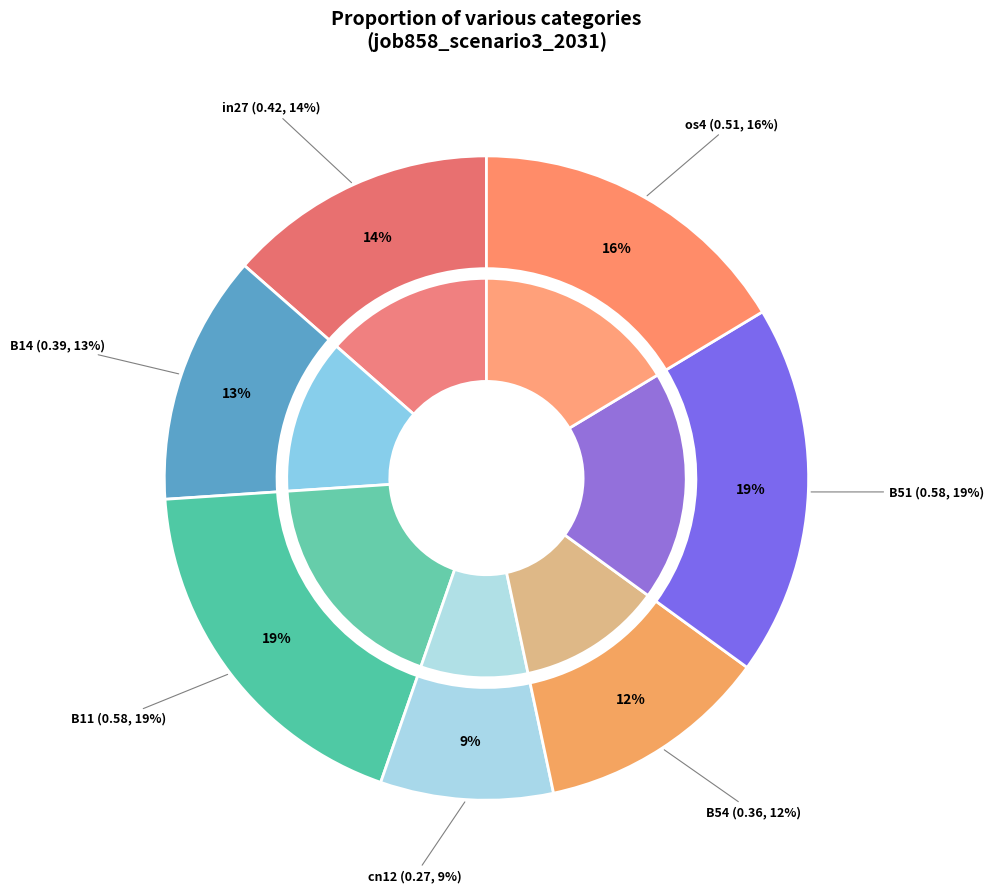

Count the number of slices in the pie.

7